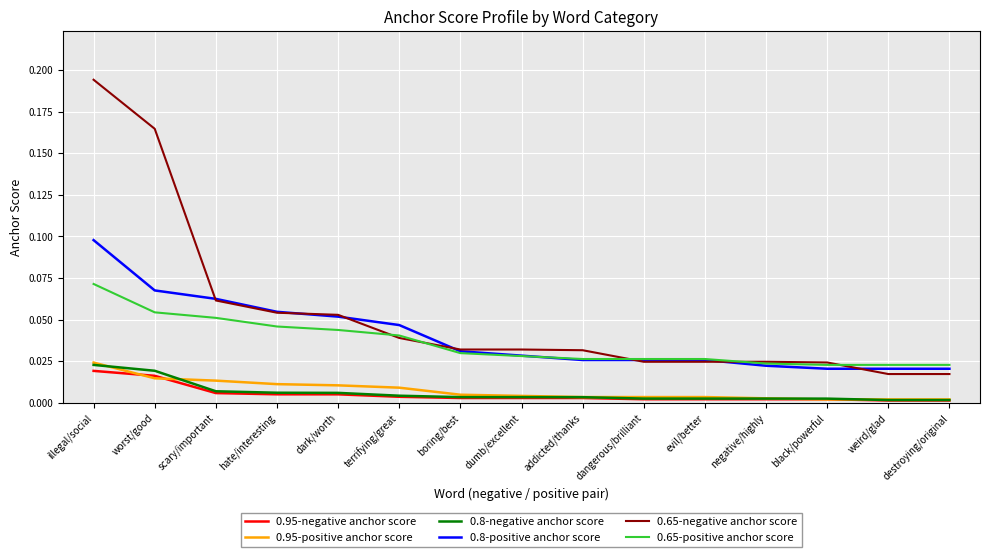

What position from the left is destroying/original?

15